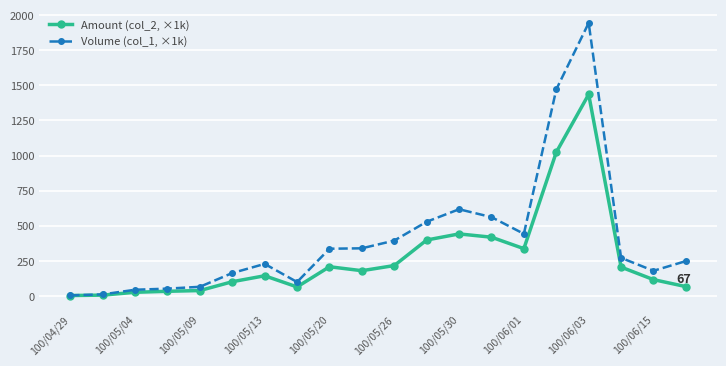

Which series has the widest spread of values?

Volume (col_1, ×1k)